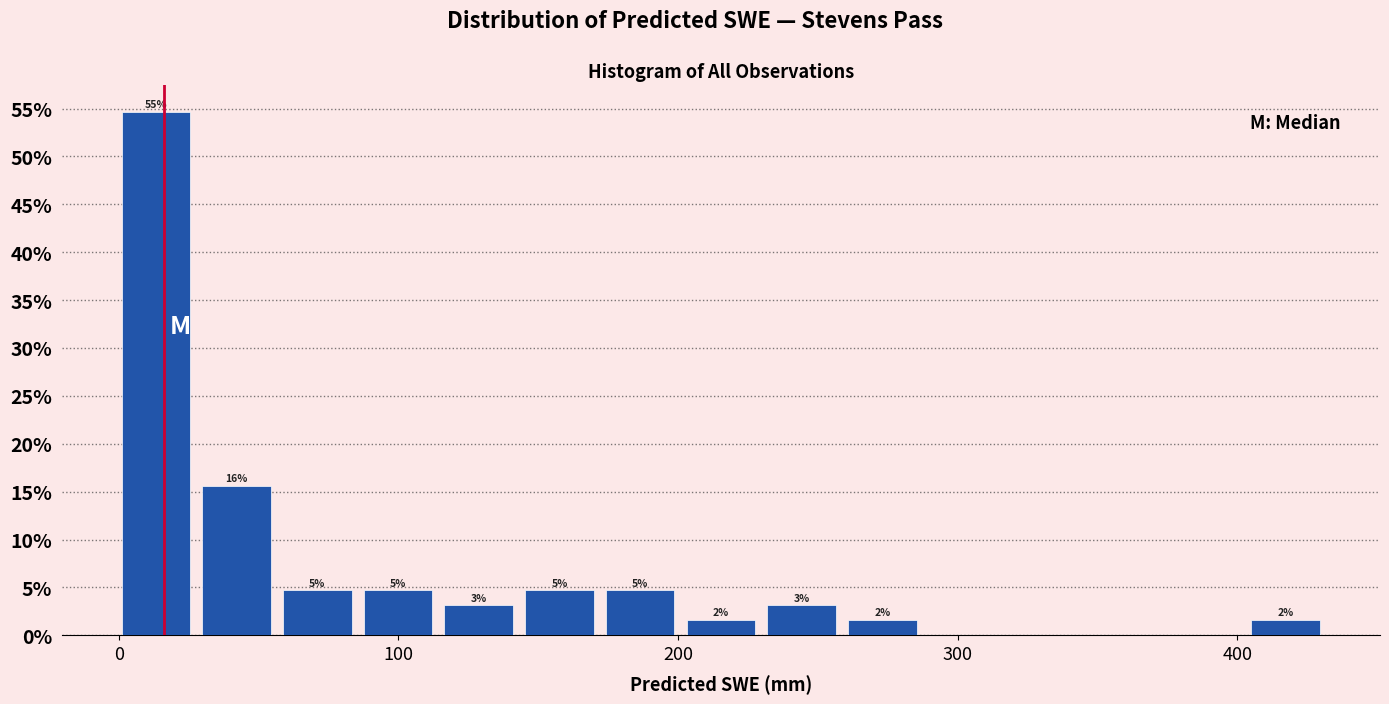

Read against the x-axis, roughly where is the centre of the tallest bar?

10